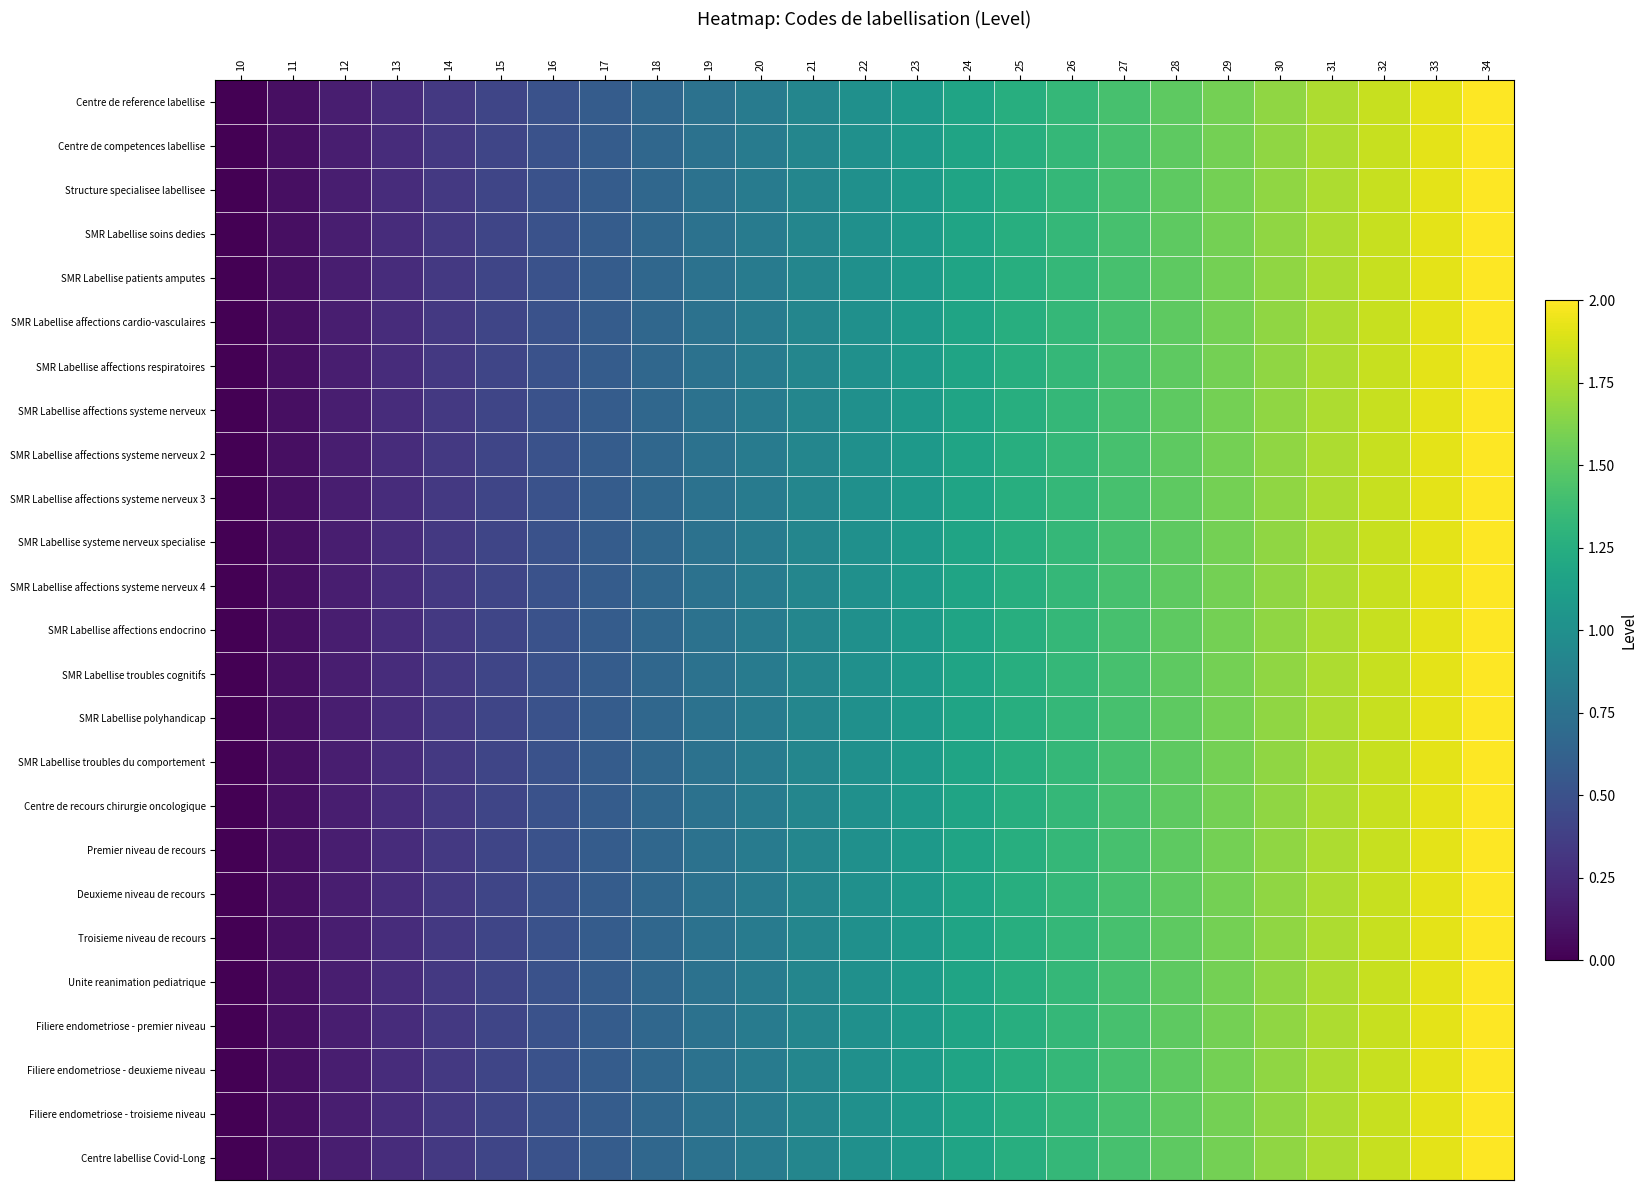

Reading left to right, what are all the values shown in this chart?

Centre de reference labellise: 10=0.0	11=0.1	12=0.2	13=0.2	14=0.3	15=0.4	16=0.5	17=0.6	18=0.7	19=0.8	20=0.8	21=0.9	22=1.0	23=1.1	24=1.2	25=1.2	26=1.3	27=1.4	28=1.5	29=1.6	30=1.7	31=1.8	32=1.8	33=1.9	34=2.0
Centre de competences labellise: 10=0.0	11=0.1	12=0.2	13=0.2	14=0.3	15=0.4	16=0.5	17=0.6	18=0.7	19=0.8	20=0.8	21=0.9	22=1.0	23=1.1	24=1.2	25=1.2	26=1.3	27=1.4	28=1.5	29=1.6	30=1.7	31=1.8	32=1.8	33=1.9	34=2.0
Structure specialisee labellisee: 10=0.0	11=0.1	12=0.2	13=0.2	14=0.3	15=0.4	16=0.5	17=0.6	18=0.7	19=0.8	20=0.8	21=0.9	22=1.0	23=1.1	24=1.2	25=1.2	26=1.3	27=1.4	28=1.5	29=1.6	30=1.7	31=1.8	32=1.8	33=1.9	34=2.0
SMR Labellise soins dedies: 10=0.0	11=0.1	12=0.2	13=0.2	14=0.3	15=0.4	16=0.5	17=0.6	18=0.7	19=0.8	20=0.8	21=0.9	22=1.0	23=1.1	24=1.2	25=1.2	26=1.3	27=1.4	28=1.5	29=1.6	30=1.7	31=1.8	32=1.8	33=1.9	34=2.0
SMR Labellise patients amputes: 10=0.0	11=0.1	12=0.2	13=0.2	14=0.3	15=0.4	16=0.5	17=0.6	18=0.7	19=0.8	20=0.8	21=0.9	22=1.0	23=1.1	24=1.2	25=1.2	26=1.3	27=1.4	28=1.5	29=1.6	30=1.7	31=1.8	32=1.8	33=1.9	34=2.0
SMR Labellise affections cardio-vasculaires: 10=0.0	11=0.1	12=0.2	13=0.2	14=0.3	15=0.4	16=0.5	17=0.6	18=0.7	19=0.8	20=0.8	21=0.9	22=1.0	23=1.1	24=1.2	25=1.2	26=1.3	27=1.4	28=1.5	29=1.6	30=1.7	31=1.8	32=1.8	33=1.9	34=2.0
SMR Labellise affections respiratoires: 10=0.0	11=0.1	12=0.2	13=0.2	14=0.3	15=0.4	16=0.5	17=0.6	18=0.7	19=0.8	20=0.8	21=0.9	22=1.0	23=1.1	24=1.2	25=1.2	26=1.3	27=1.4	28=1.5	29=1.6	30=1.7	31=1.8	32=1.8	33=1.9	34=2.0
SMR Labellise affections systeme nerveux: 10=0.0	11=0.1	12=0.2	13=0.2	14=0.3	15=0.4	16=0.5	17=0.6	18=0.7	19=0.8	20=0.8	21=0.9	22=1.0	23=1.1	24=1.2	25=1.2	26=1.3	27=1.4	28=1.5	29=1.6	30=1.7	31=1.8	32=1.8	33=1.9	34=2.0
SMR Labellise affections systeme nerveux 2: 10=0.0	11=0.1	12=0.2	13=0.2	14=0.3	15=0.4	16=0.5	17=0.6	18=0.7	19=0.8	20=0.8	21=0.9	22=1.0	23=1.1	24=1.2	25=1.2	26=1.3	27=1.4	28=1.5	29=1.6	30=1.7	31=1.8	32=1.8	33=1.9	34=2.0
SMR Labellise affections systeme nerveux 3: 10=0.0	11=0.1	12=0.2	13=0.2	14=0.3	15=0.4	16=0.5	17=0.6	18=0.7	19=0.8	20=0.8	21=0.9	22=1.0	23=1.1	24=1.2	25=1.2	26=1.3	27=1.4	28=1.5	29=1.6	30=1.7	31=1.8	32=1.8	33=1.9	34=2.0
SMR Labellise systeme nerveux specialise: 10=0.0	11=0.1	12=0.2	13=0.2	14=0.3	15=0.4	16=0.5	17=0.6	18=0.7	19=0.8	20=0.8	21=0.9	22=1.0	23=1.1	24=1.2	25=1.2	26=1.3	27=1.4	28=1.5	29=1.6	30=1.7	31=1.8	32=1.8	33=1.9	34=2.0
SMR Labellise affections systeme nerveux 4: 10=0.0	11=0.1	12=0.2	13=0.2	14=0.3	15=0.4	16=0.5	17=0.6	18=0.7	19=0.8	20=0.8	21=0.9	22=1.0	23=1.1	24=1.2	25=1.2	26=1.3	27=1.4	28=1.5	29=1.6	30=1.7	31=1.8	32=1.8	33=1.9	34=2.0
SMR Labellise affections endocrino: 10=0.0	11=0.1	12=0.2	13=0.2	14=0.3	15=0.4	16=0.5	17=0.6	18=0.7	19=0.8	20=0.8	21=0.9	22=1.0	23=1.1	24=1.2	25=1.2	26=1.3	27=1.4	28=1.5	29=1.6	30=1.7	31=1.8	32=1.8	33=1.9	34=2.0
SMR Labellise troubles cognitifs: 10=0.0	11=0.1	12=0.2	13=0.2	14=0.3	15=0.4	16=0.5	17=0.6	18=0.7	19=0.8	20=0.8	21=0.9	22=1.0	23=1.1	24=1.2	25=1.2	26=1.3	27=1.4	28=1.5	29=1.6	30=1.7	31=1.8	32=1.8	33=1.9	34=2.0
SMR Labellise polyhandicap: 10=0.0	11=0.1	12=0.2	13=0.2	14=0.3	15=0.4	16=0.5	17=0.6	18=0.7	19=0.8	20=0.8	21=0.9	22=1.0	23=1.1	24=1.2	25=1.2	26=1.3	27=1.4	28=1.5	29=1.6	30=1.7	31=1.8	32=1.8	33=1.9	34=2.0
SMR Labellise troubles du comportement: 10=0.0	11=0.1	12=0.2	13=0.2	14=0.3	15=0.4	16=0.5	17=0.6	18=0.7	19=0.8	20=0.8	21=0.9	22=1.0	23=1.1	24=1.2	25=1.2	26=1.3	27=1.4	28=1.5	29=1.6	30=1.7	31=1.8	32=1.8	33=1.9	34=2.0
Centre de recours chirurgie oncologique: 10=0.0	11=0.1	12=0.2	13=0.2	14=0.3	15=0.4	16=0.5	17=0.6	18=0.7	19=0.8	20=0.8	21=0.9	22=1.0	23=1.1	24=1.2	25=1.2	26=1.3	27=1.4	28=1.5	29=1.6	30=1.7	31=1.8	32=1.8	33=1.9	34=2.0
Premier niveau de recours: 10=0.0	11=0.1	12=0.2	13=0.2	14=0.3	15=0.4	16=0.5	17=0.6	18=0.7	19=0.8	20=0.8	21=0.9	22=1.0	23=1.1	24=1.2	25=1.2	26=1.3	27=1.4	28=1.5	29=1.6	30=1.7	31=1.8	32=1.8	33=1.9	34=2.0
Deuxieme niveau de recours: 10=0.0	11=0.1	12=0.2	13=0.2	14=0.3	15=0.4	16=0.5	17=0.6	18=0.7	19=0.8	20=0.8	21=0.9	22=1.0	23=1.1	24=1.2	25=1.2	26=1.3	27=1.4	28=1.5	29=1.6	30=1.7	31=1.8	32=1.8	33=1.9	34=2.0
Troisieme niveau de recours: 10=0.0	11=0.1	12=0.2	13=0.2	14=0.3	15=0.4	16=0.5	17=0.6	18=0.7	19=0.8	20=0.8	21=0.9	22=1.0	23=1.1	24=1.2	25=1.2	26=1.3	27=1.4	28=1.5	29=1.6	30=1.7	31=1.8	32=1.8	33=1.9	34=2.0
Unite reanimation pediatrique: 10=0.0	11=0.1	12=0.2	13=0.2	14=0.3	15=0.4	16=0.5	17=0.6	18=0.7	19=0.8	20=0.8	21=0.9	22=1.0	23=1.1	24=1.2	25=1.2	26=1.3	27=1.4	28=1.5	29=1.6	30=1.7	31=1.8	32=1.8	33=1.9	34=2.0
Filiere endometriose - premier niveau: 10=0.0	11=0.1	12=0.2	13=0.2	14=0.3	15=0.4	16=0.5	17=0.6	18=0.7	19=0.8	20=0.8	21=0.9	22=1.0	23=1.1	24=1.2	25=1.2	26=1.3	27=1.4	28=1.5	29=1.6	30=1.7	31=1.8	32=1.8	33=1.9	34=2.0
Filiere endometriose - deuxieme niveau: 10=0.0	11=0.1	12=0.2	13=0.2	14=0.3	15=0.4	16=0.5	17=0.6	18=0.7	19=0.8	20=0.8	21=0.9	22=1.0	23=1.1	24=1.2	25=1.2	26=1.3	27=1.4	28=1.5	29=1.6	30=1.7	31=1.8	32=1.8	33=1.9	34=2.0
Filiere endometriose - troisieme niveau: 10=0.0	11=0.1	12=0.2	13=0.2	14=0.3	15=0.4	16=0.5	17=0.6	18=0.7	19=0.8	20=0.8	21=0.9	22=1.0	23=1.1	24=1.2	25=1.2	26=1.3	27=1.4	28=1.5	29=1.6	30=1.7	31=1.8	32=1.8	33=1.9	34=2.0
Centre labellise Covid-Long: 10=0.0	11=0.1	12=0.2	13=0.2	14=0.3	15=0.4	16=0.5	17=0.6	18=0.7	19=0.8	20=0.8	21=0.9	22=1.0	23=1.1	24=1.2	25=1.2	26=1.3	27=1.4	28=1.5	29=1.6	30=1.7	31=1.8	32=1.8	33=1.9	34=2.0